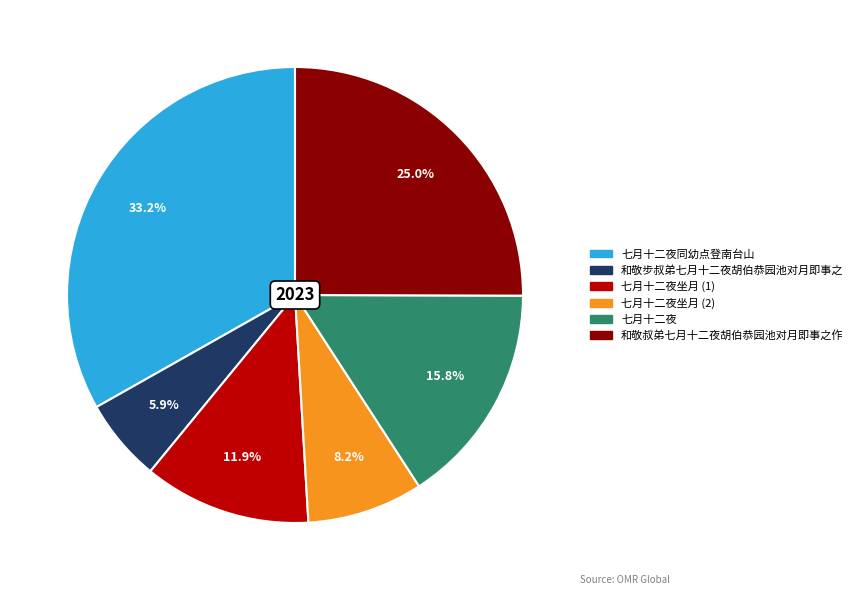

To the nearest percent, what is the average slice percentage?

17%